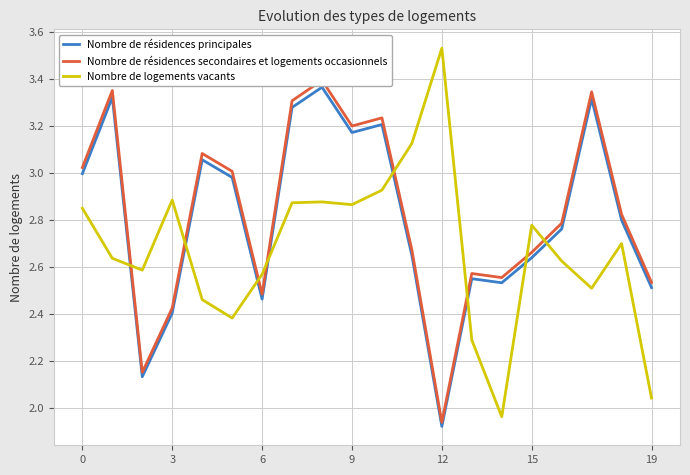

True or false: Nombre de résidences secondaires et logements occasionnels has a value of 4.0 at 0.

False